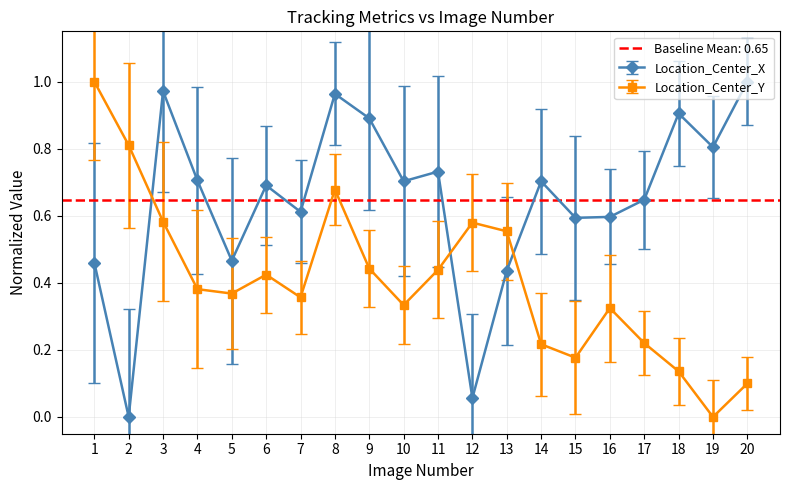

At which category is the sum across all series the highest?

8